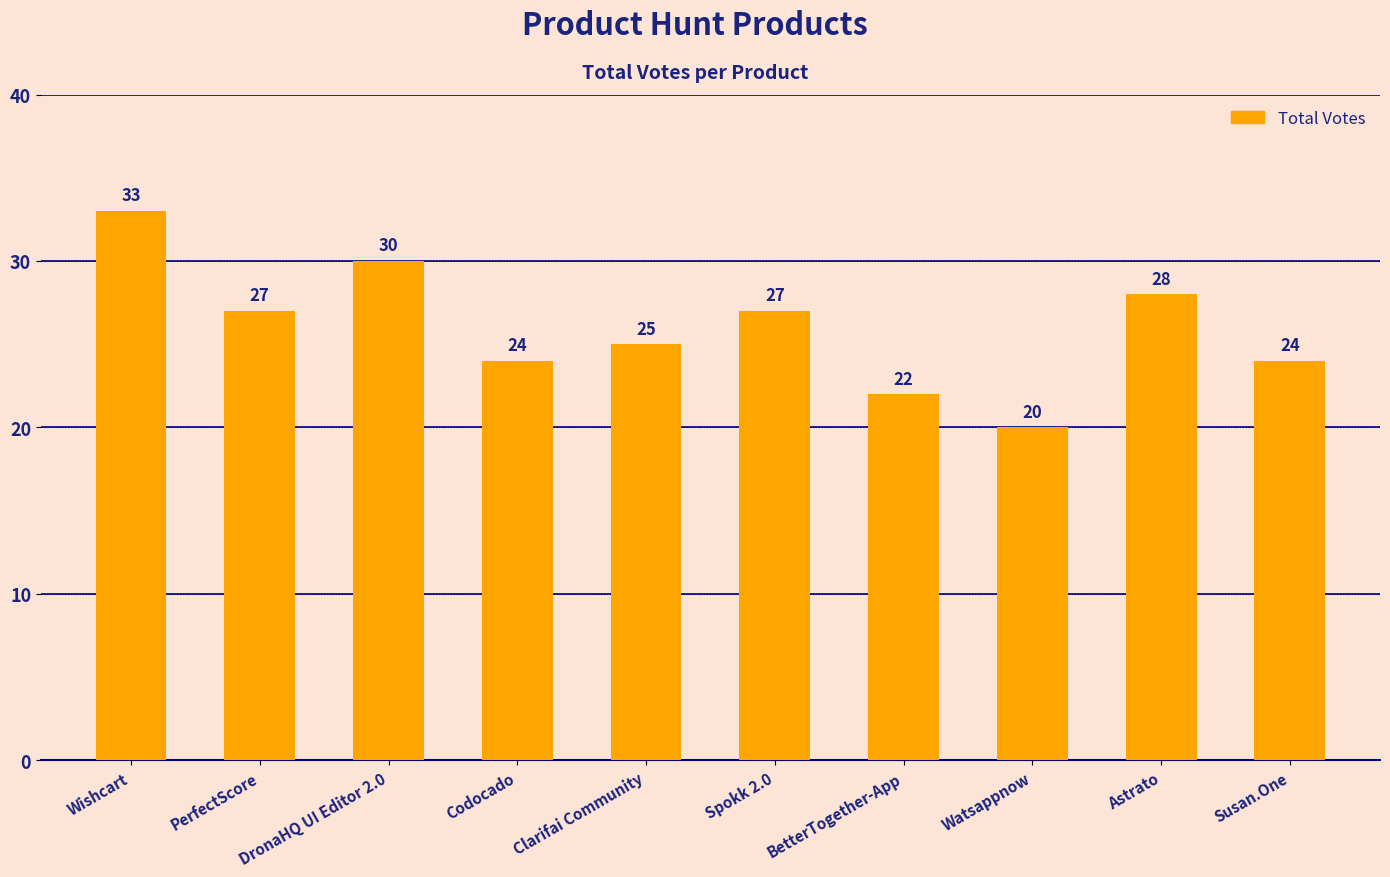

What is the difference between the values at Clarifai Community and Watsappnow?

5